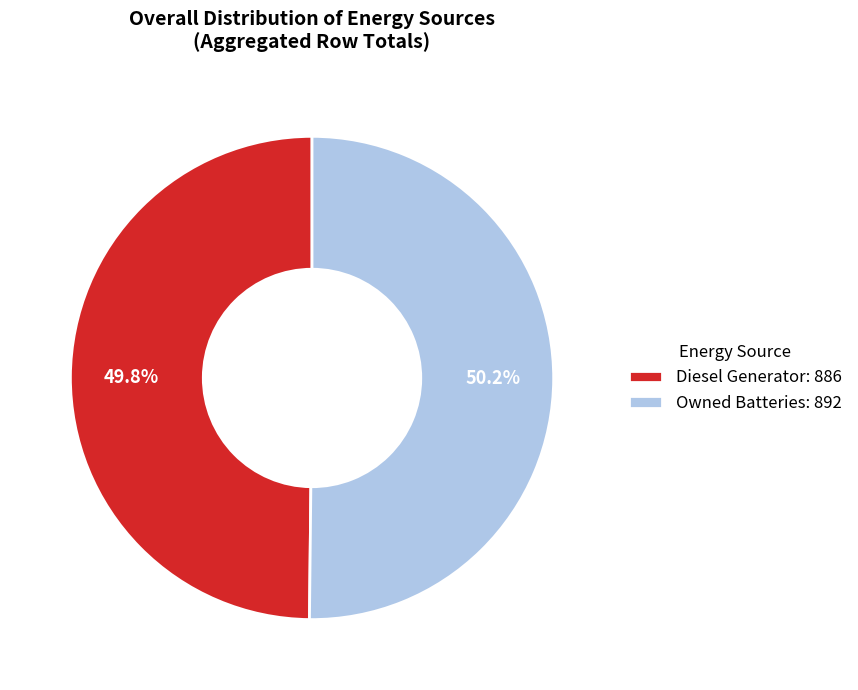

Does any single category account for the majority?

Yes